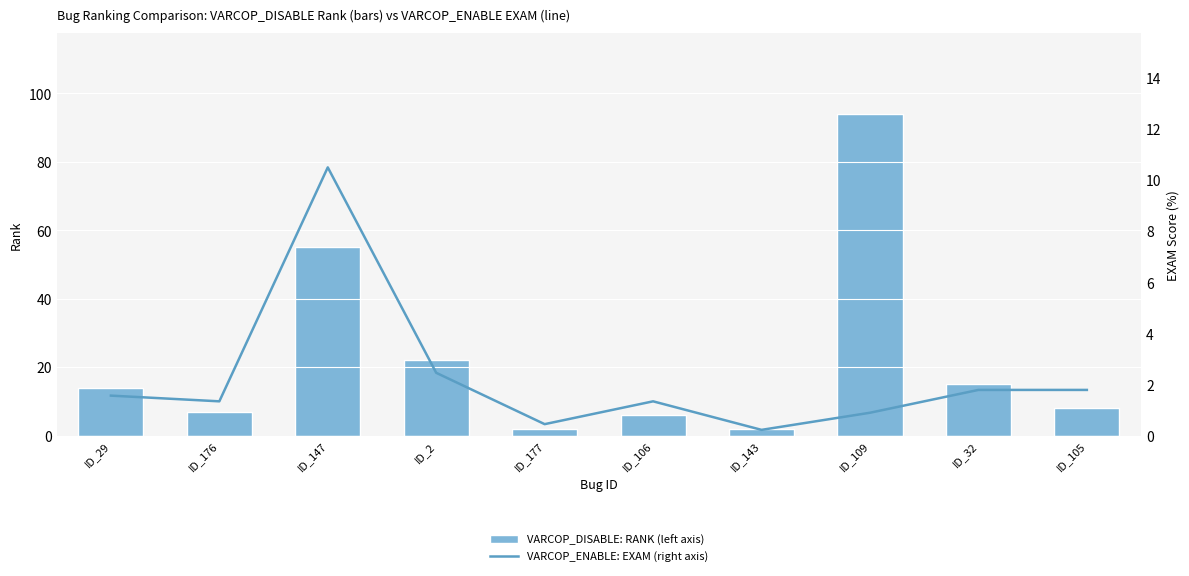

At which label is VARCOP_DISABLE: RANK (left axis) closest to 48?

ID_147